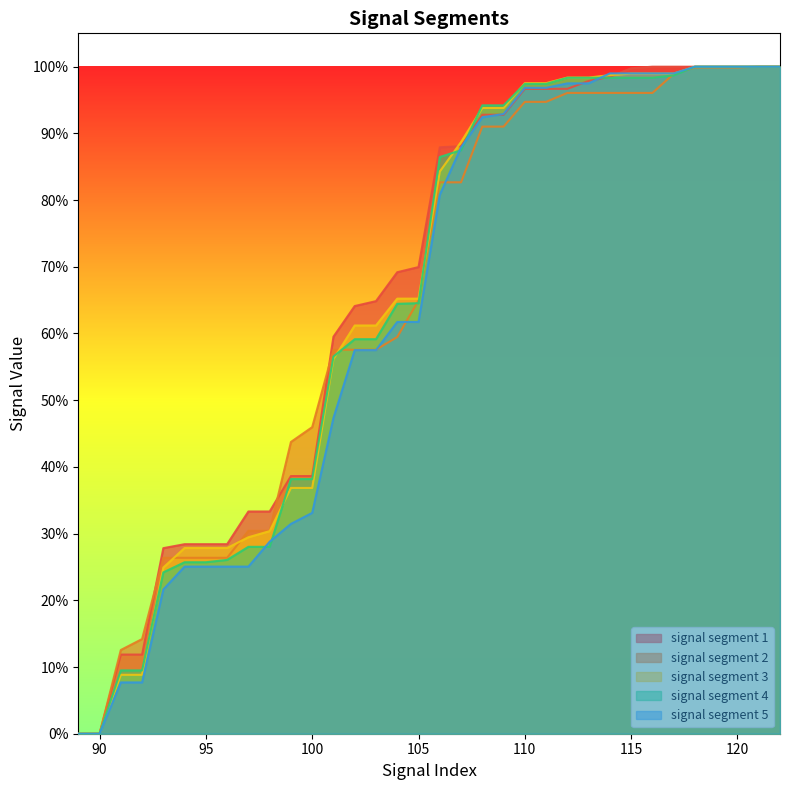

True or false: signal segment 3 has more than 0 points higher than both neighbors.

False